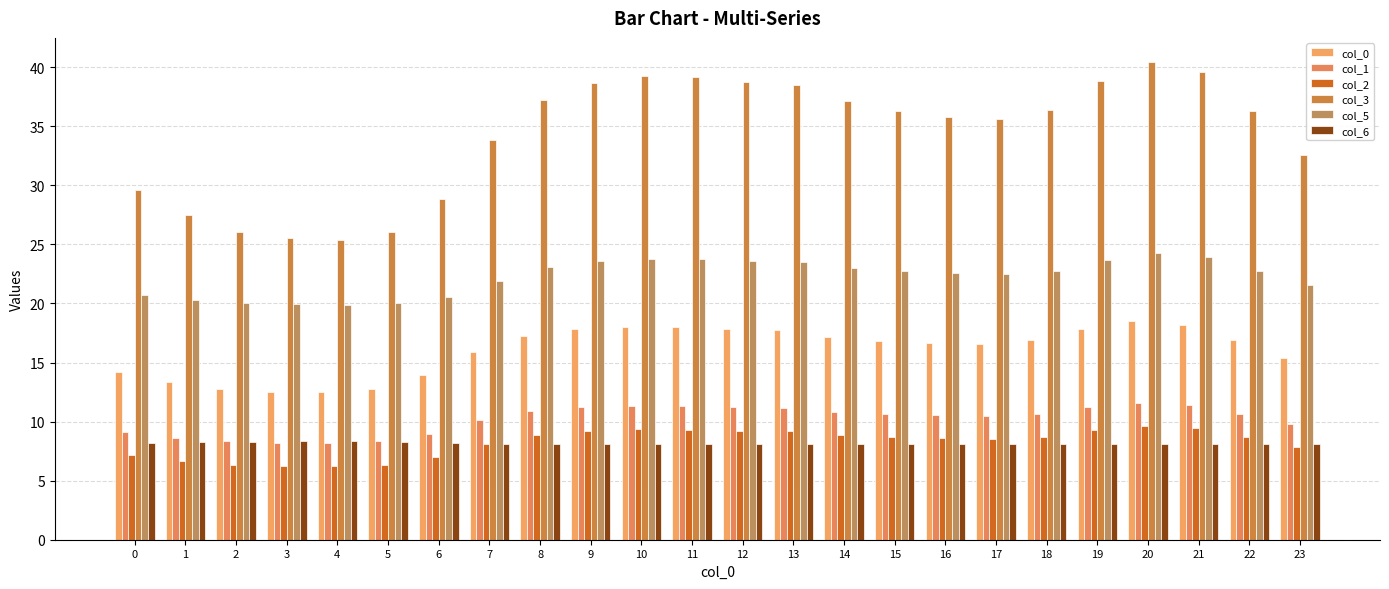

What is the total value across all series at 13?

108.2